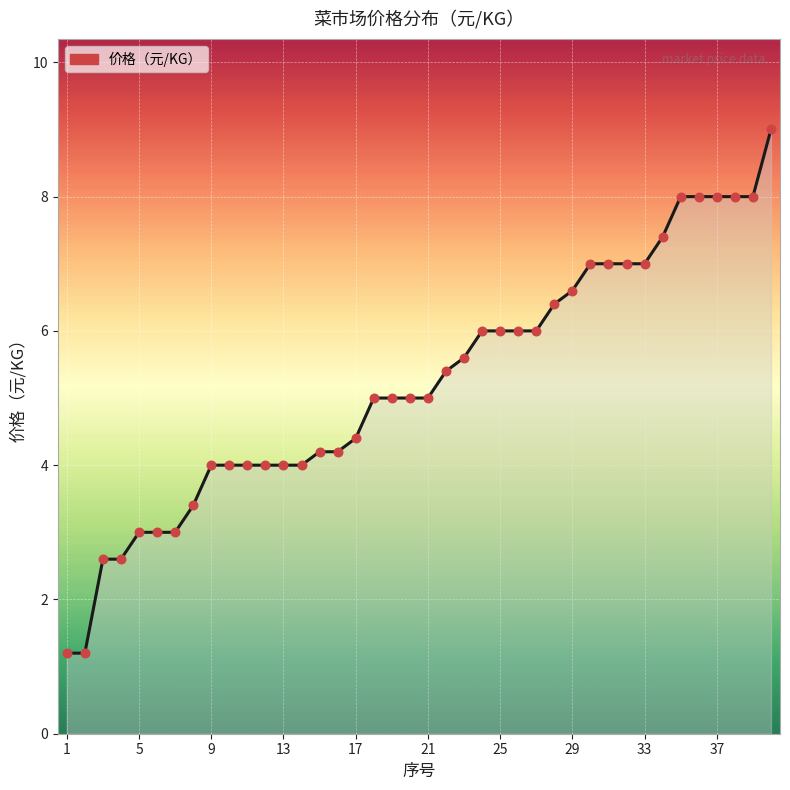

What is the maximum value shown in the chart?

9.0